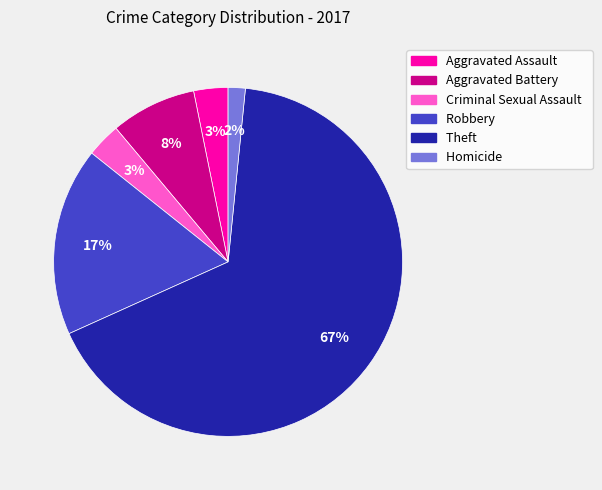

True or false: Criminal Sexual Assault accounts for 11% of the total.

False